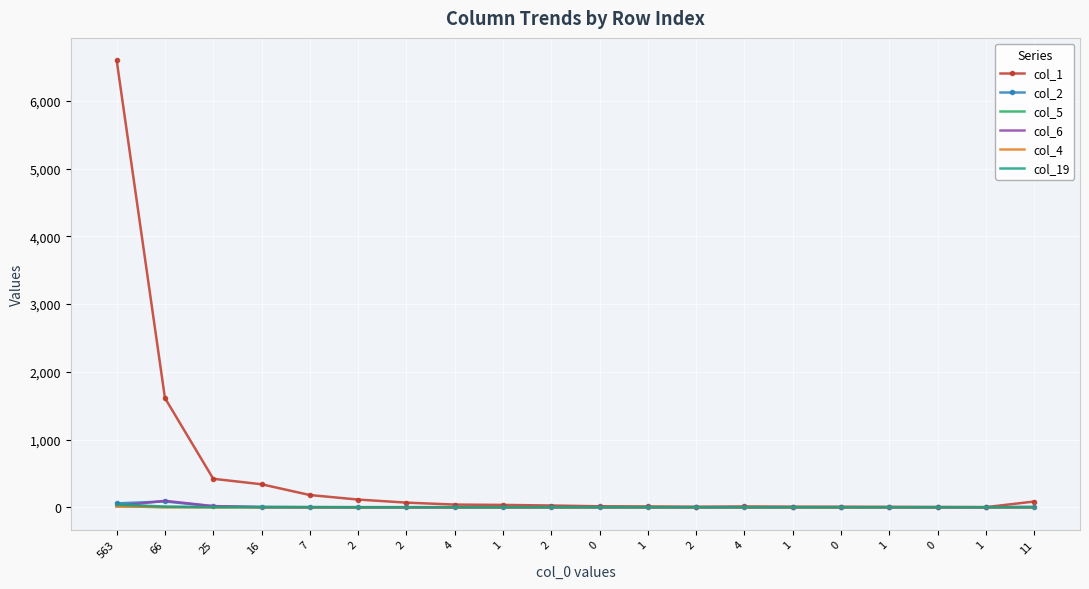

Is the value of col_5 at 0 greater than the value of col_19 at 2?

No